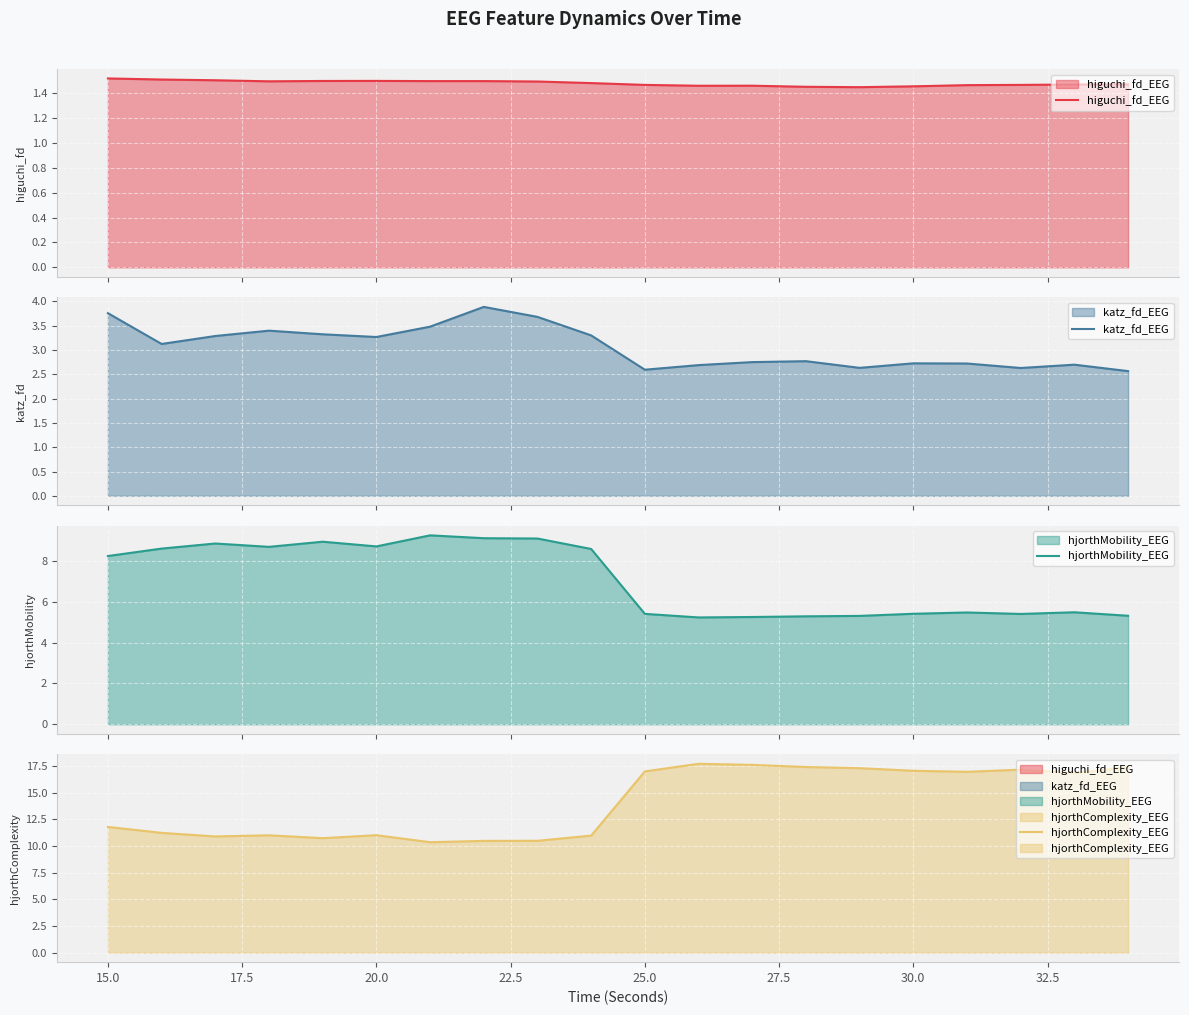

True or false: katz_fd_EEG and hjorthMobility_EEG intersect in this chart.

False